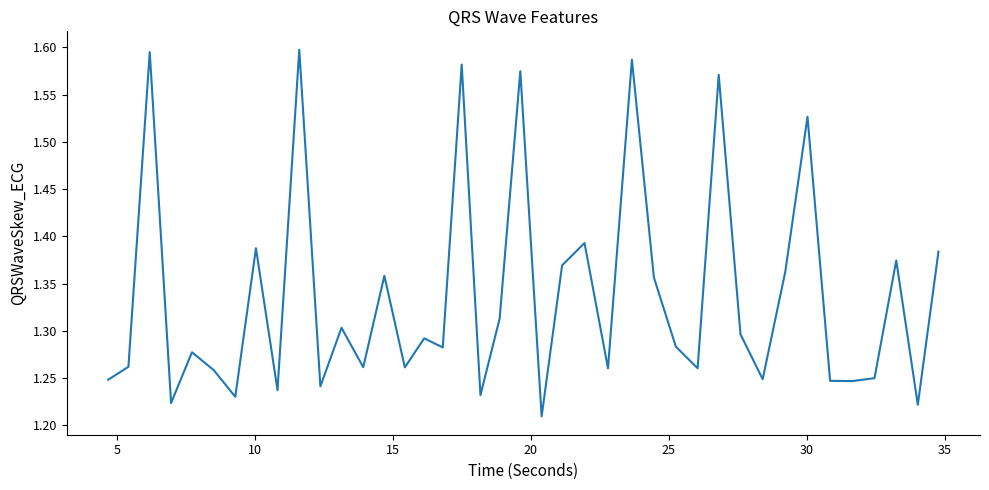

How many values are between 1 and 2?

40